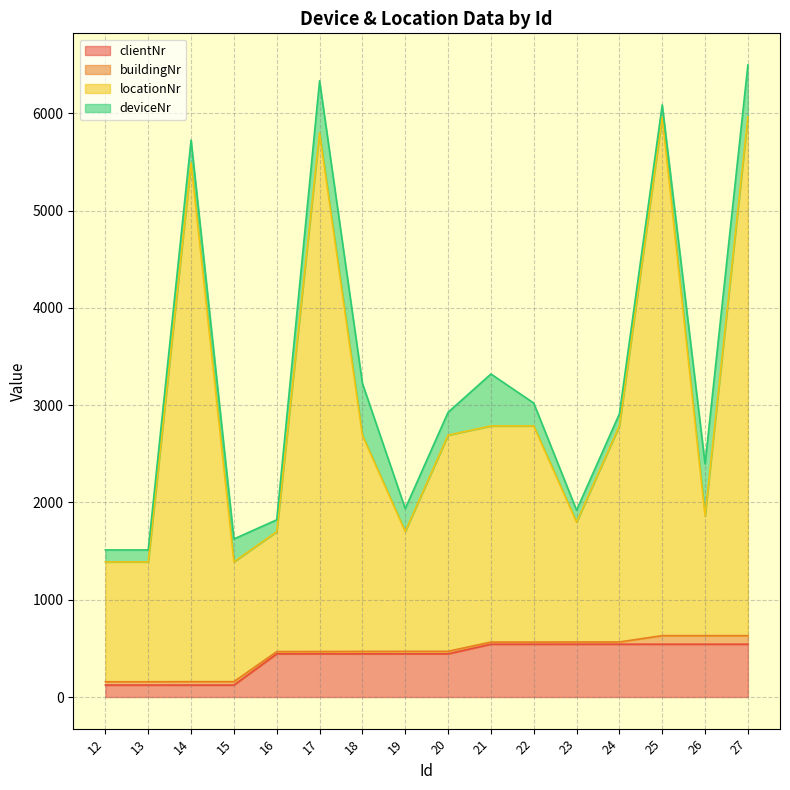

The value of clientNr at 27 is 543. True or false?

True